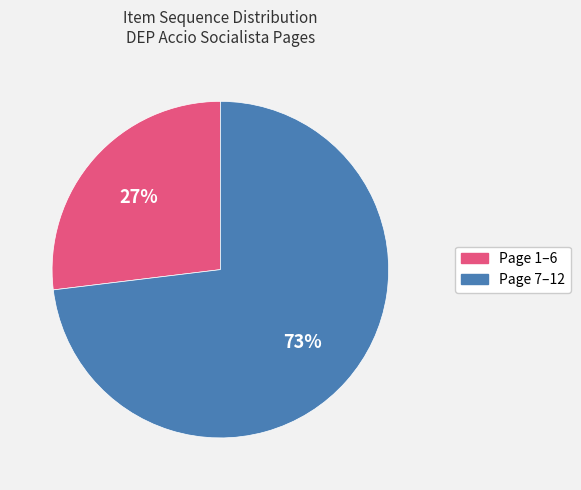

To the nearest percent, what is the average slice percentage?

50%